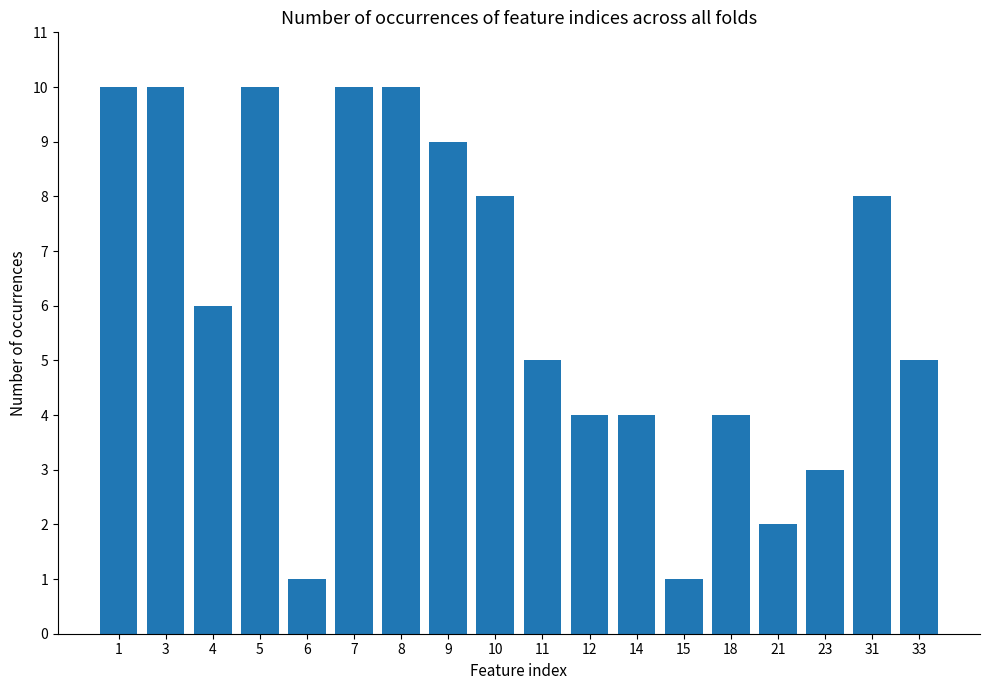

Are the bars horizontal?

No